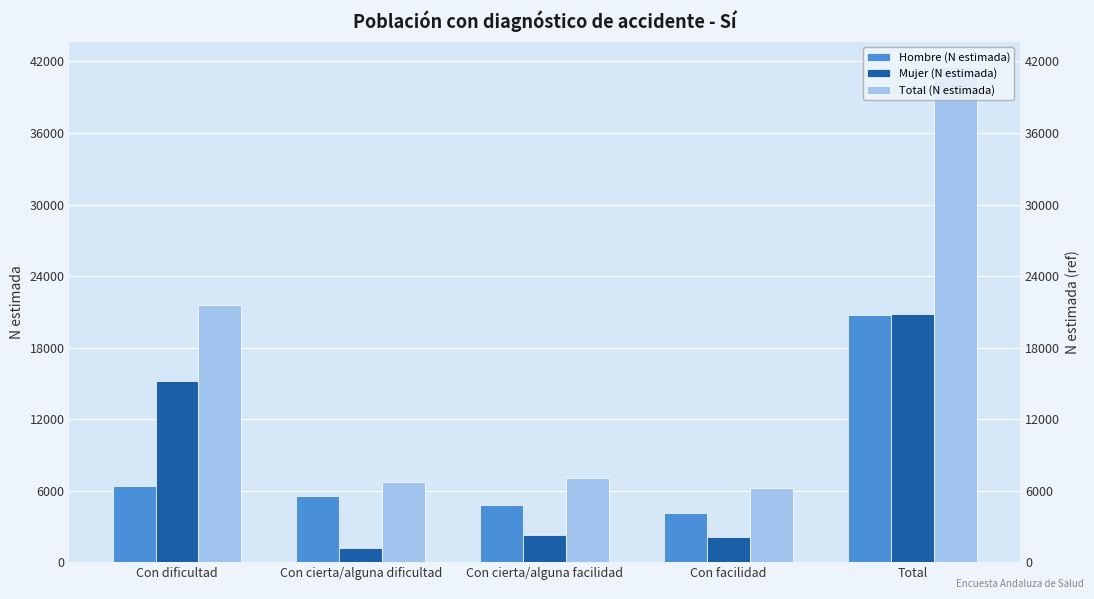

At which label does Mujer (N estimada) reach its peak?

Total